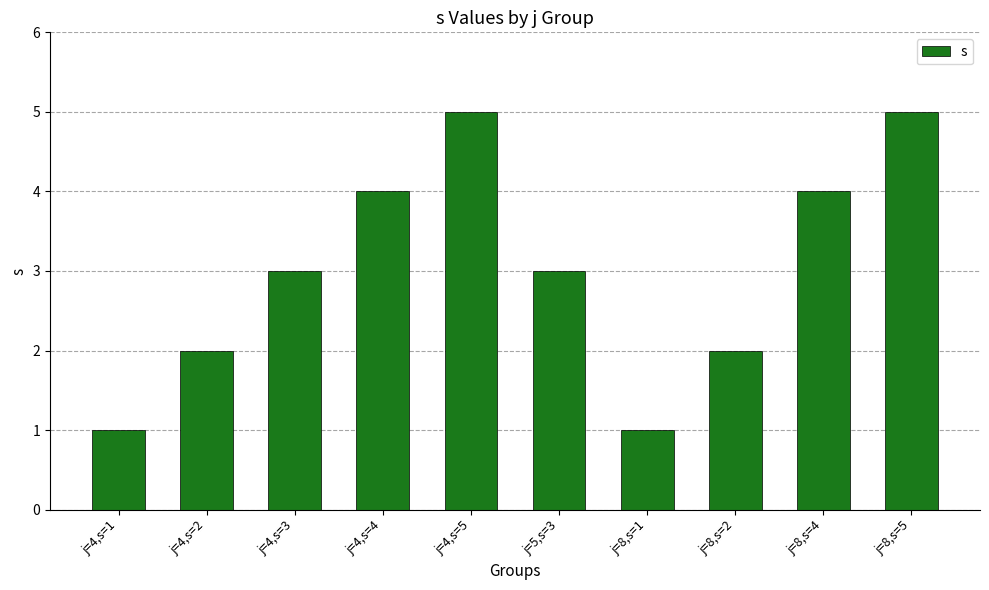

How many series are shown in this chart?

1